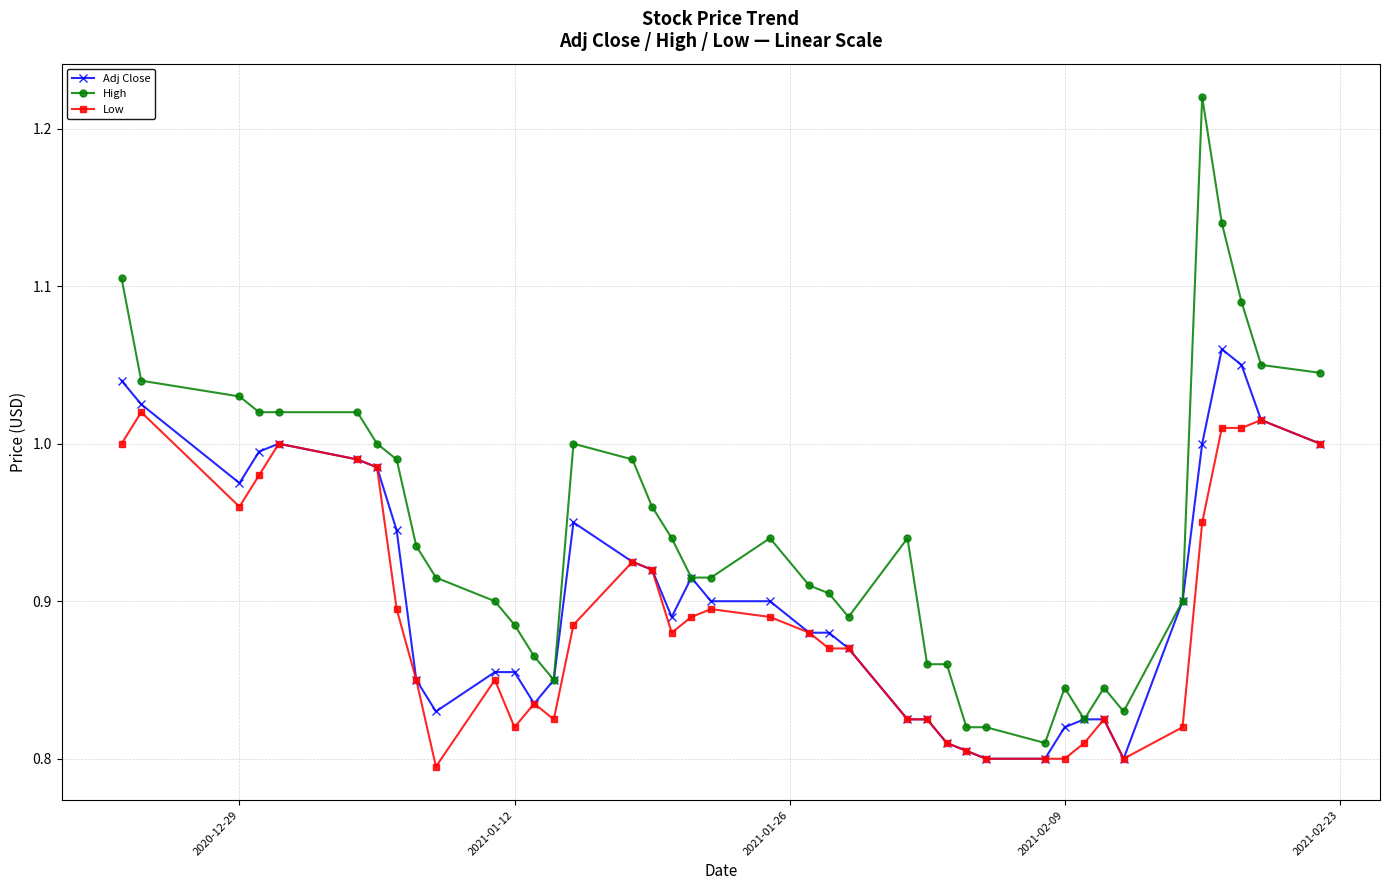

True or false: Low has more than 1 interior local peaks.

True